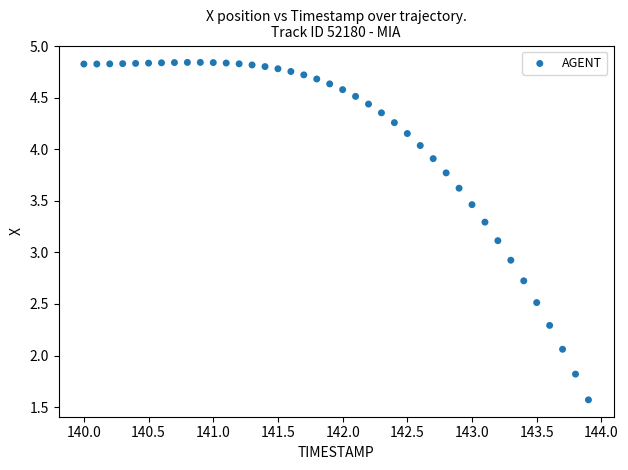

What Y value in the scatter plot is closest to 3?

2.9